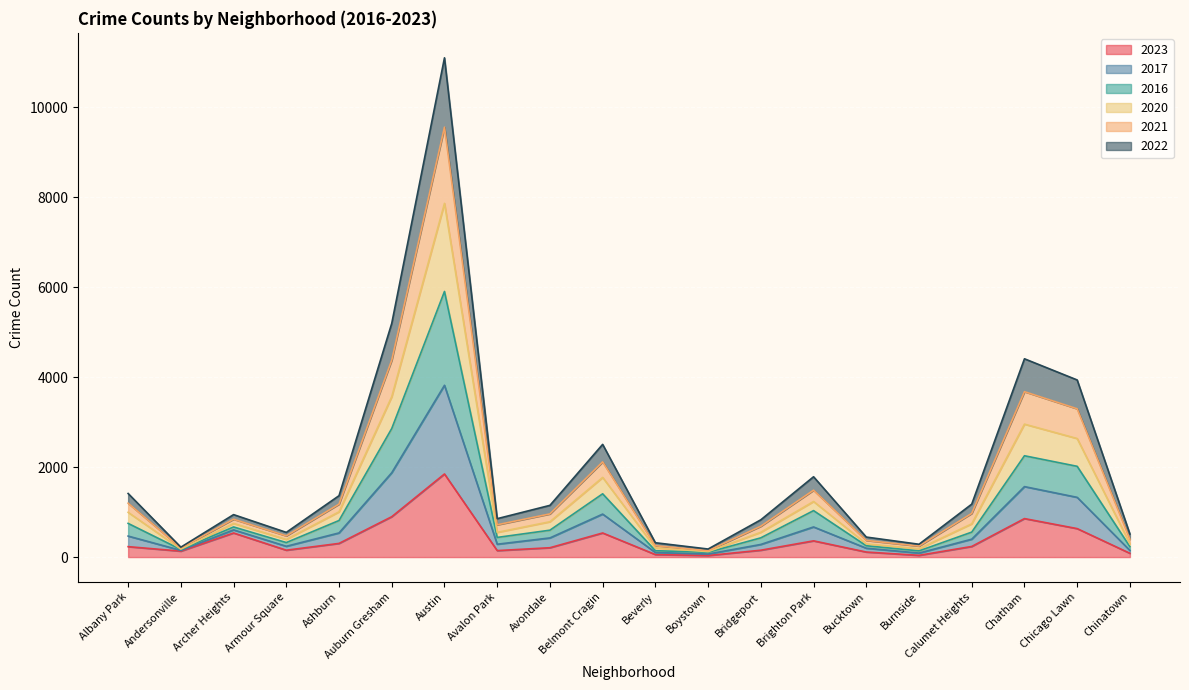

What position from the right is Calumet Heights?

4